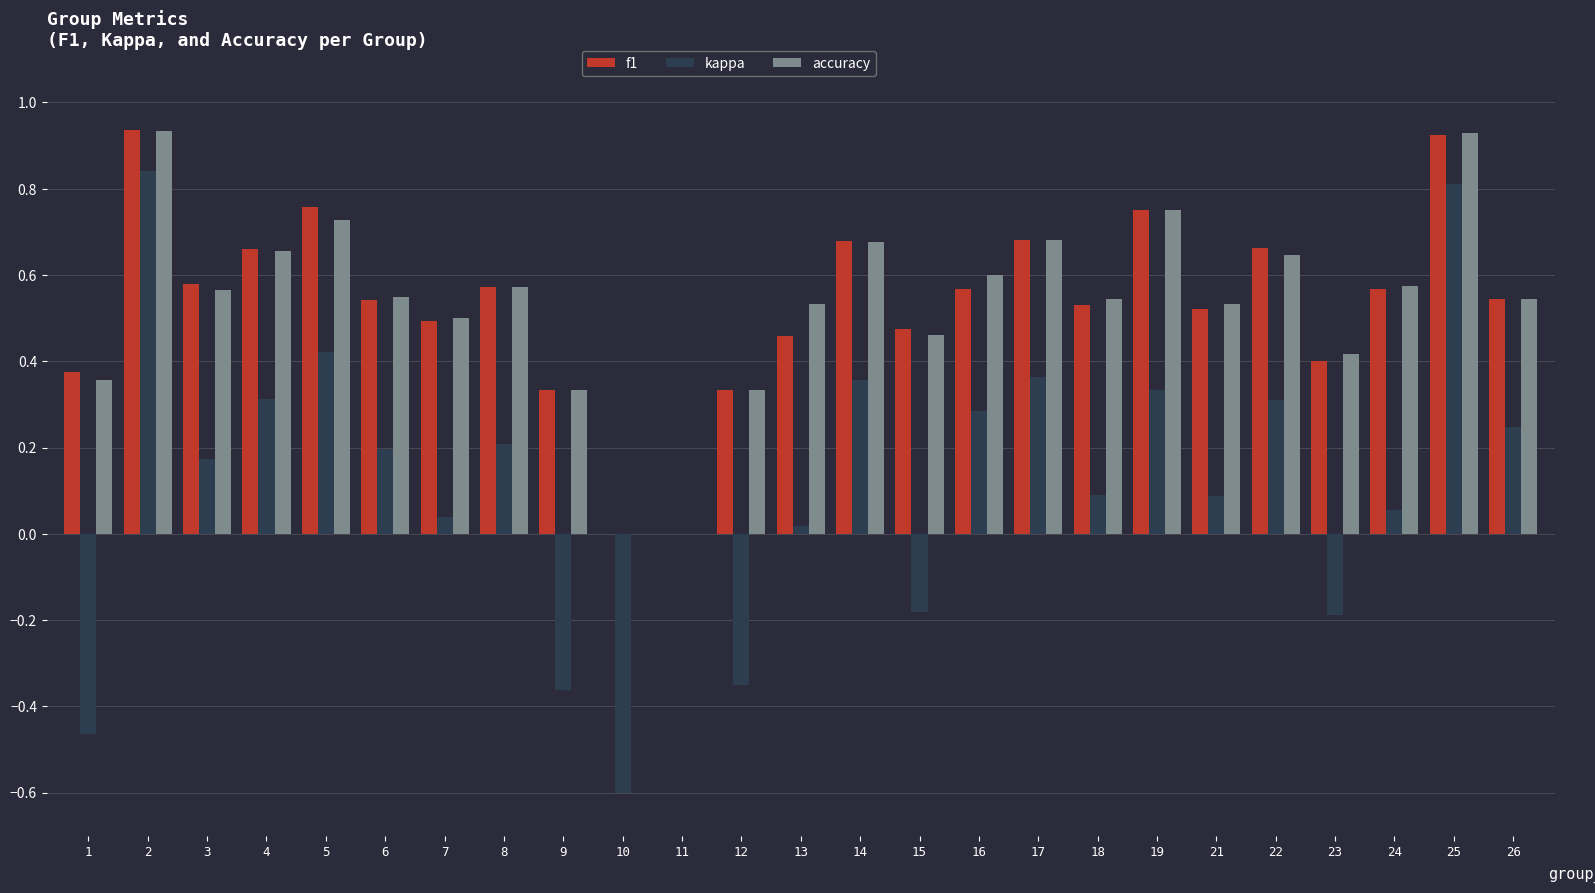

What are all the series names shown in the legend?

f1, kappa, accuracy